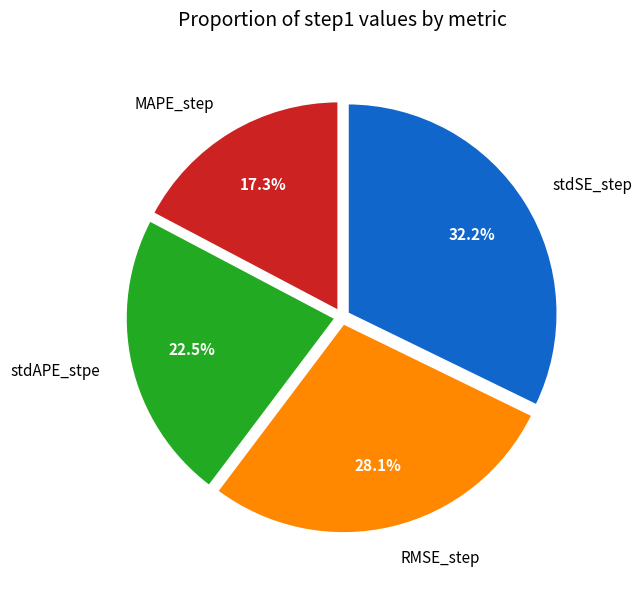

Does any single category account for the majority?

No